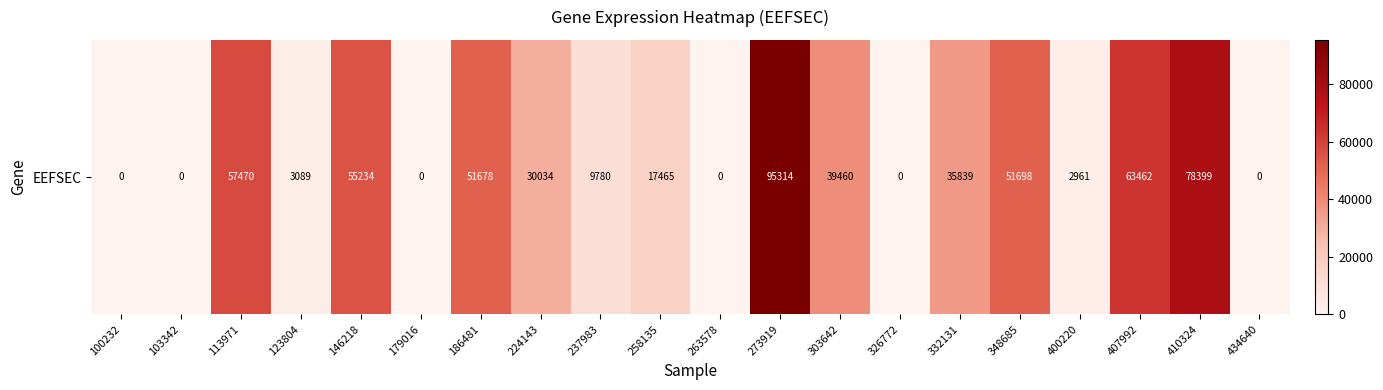

Rank the categories by value from lowest to highest.

100232, 103342, 179016, 263578, 326772, 434640, 400220, 123804, 237983, 258135, 224143, 332131, 303642, 186481, 348685, 146218, 113971, 407992, 410324, 273919